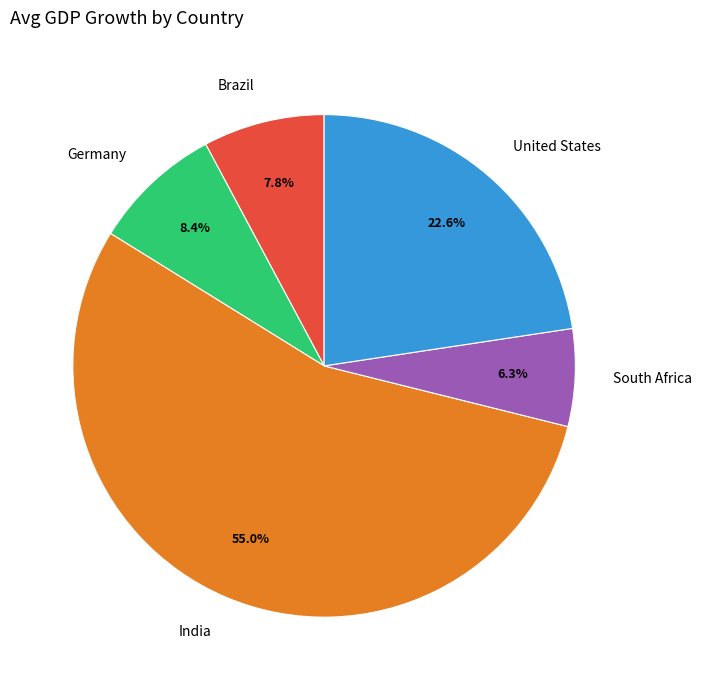

What is the smallest slice in the pie chart?

South Africa